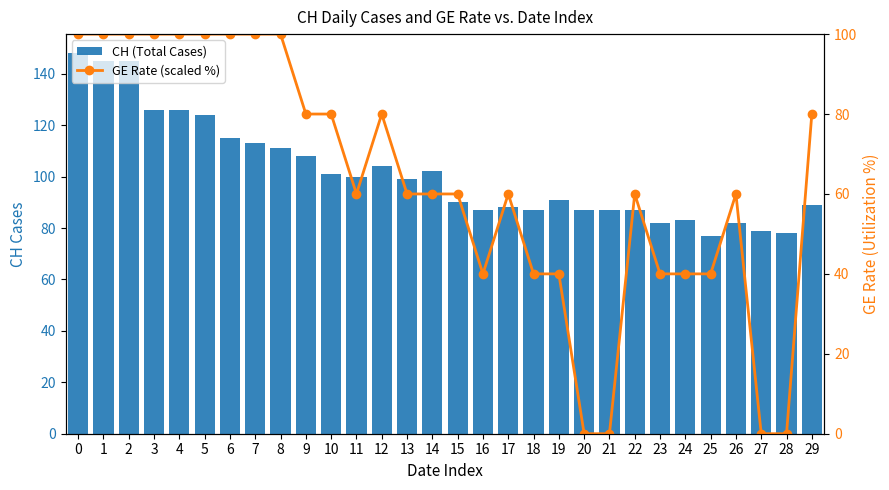

Where is CH (Total Cases) nearest to the value 112?

7